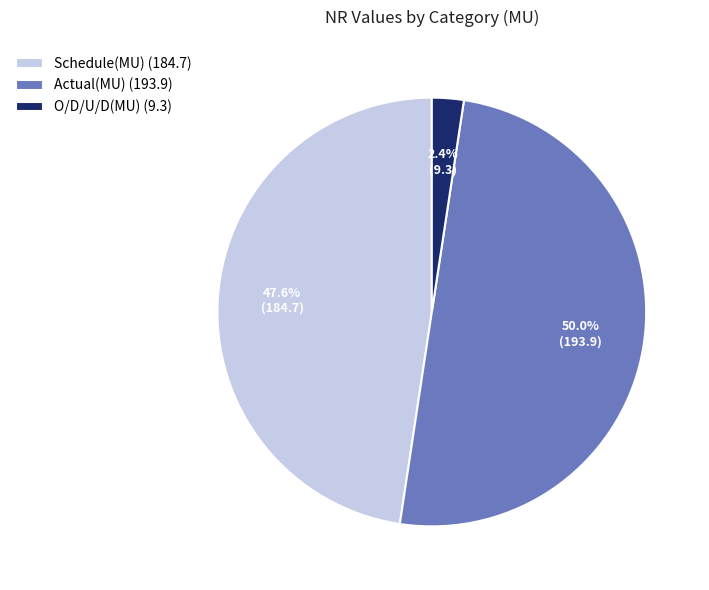

How many slices are in this pie chart?

3